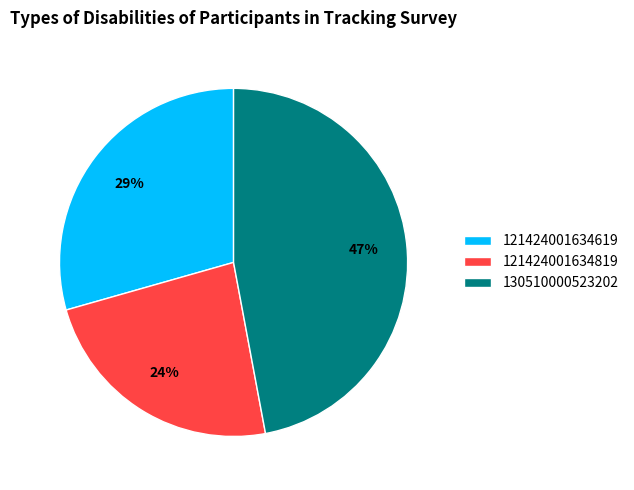

Count the number of slices in the pie.

3